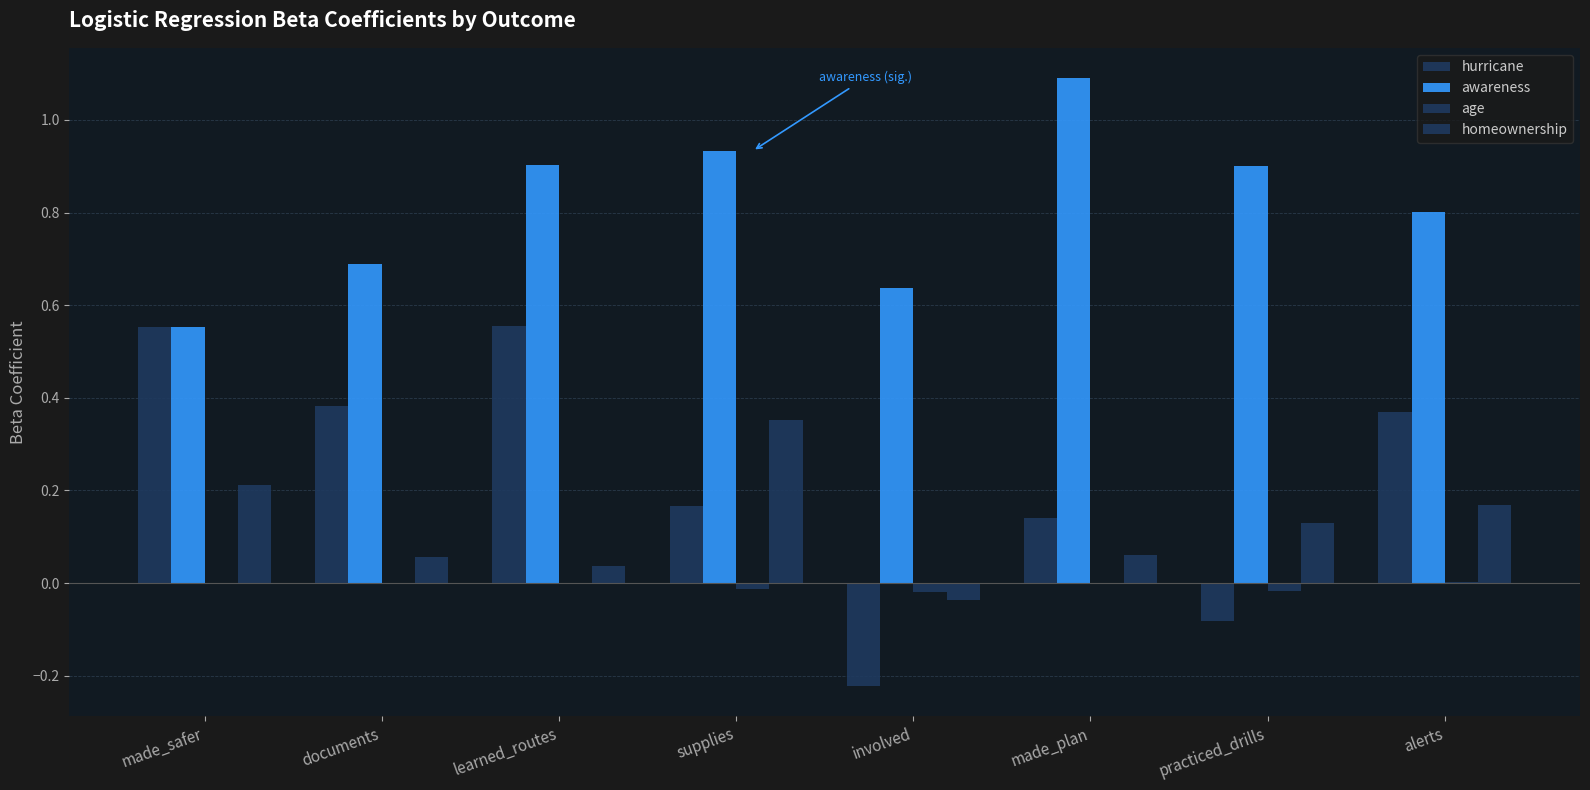

Reading right to left, extract all data points from this chart.

hurricane: 0.4	-0.1	0.1	-0.2	0.2	0.6	0.4	0.6
awareness: 0.8	0.9	1.1	0.6	0.9	0.9	0.7	0.6
age: 0.0	-0.0	-0.0	-0.0	-0.0	-0.0	0.0	-0.0
homeownership: 0.2	0.1	0.1	-0.0	0.4	0.0	0.1	0.2